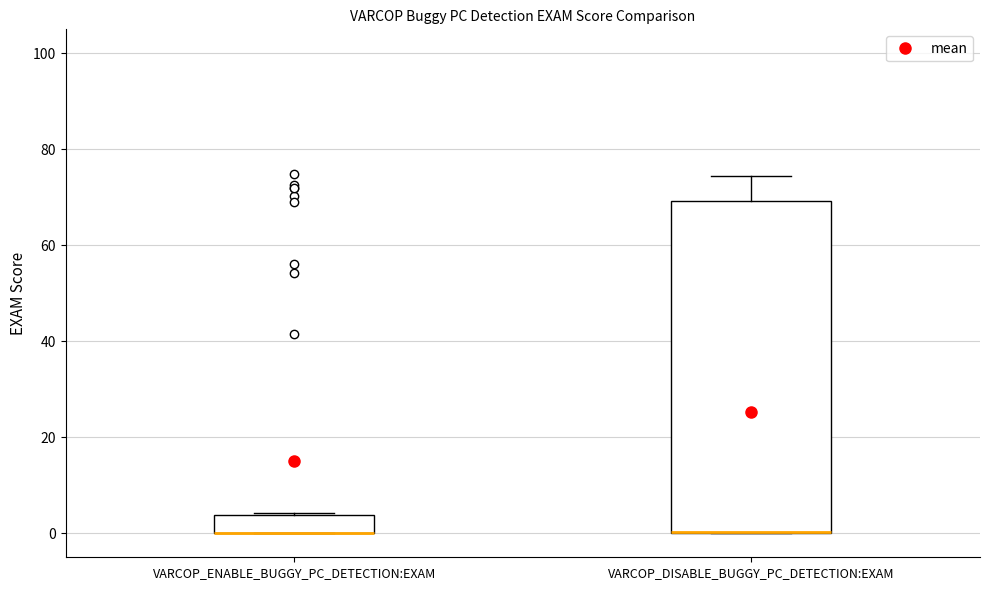

Comparing the boxes themselves (not the whiskers), which one is the tallest?

VARCOP_DISABLE_BUGGY_PC_DETECTION:EXAM